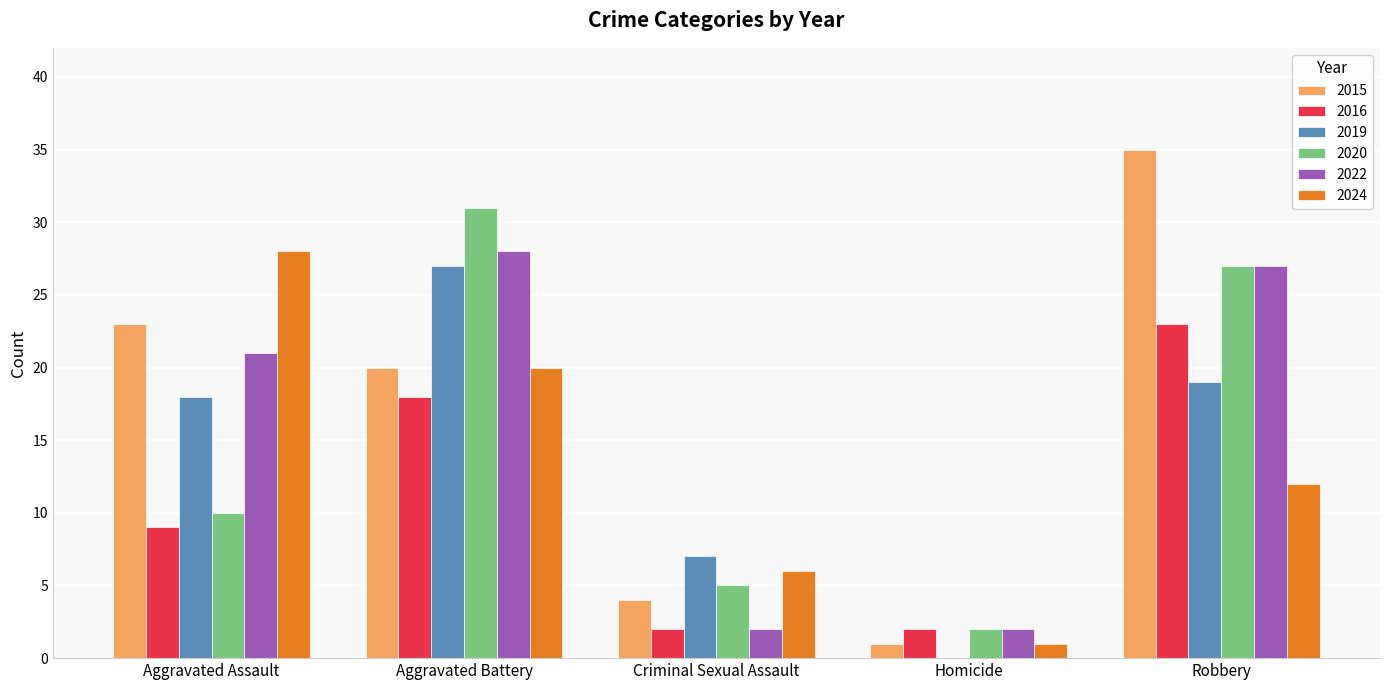

Between Aggravated Battery and Homicide, which series saw the biggest shift?

2020